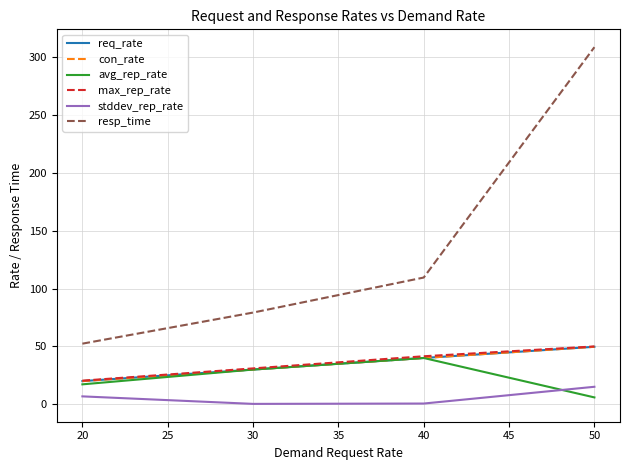

Where does the stddev_rep_rate series first go above 6?

20